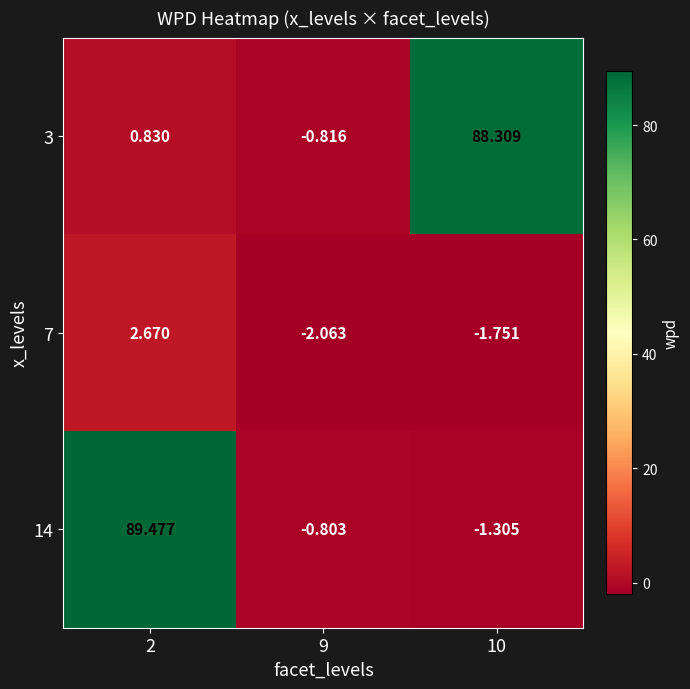

How many series are shown in this chart?

3